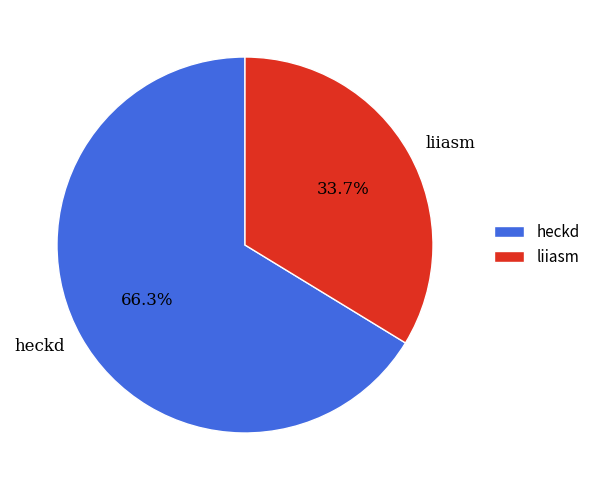

Rank the categories by value from highest to lowest.

heckd, liiasm